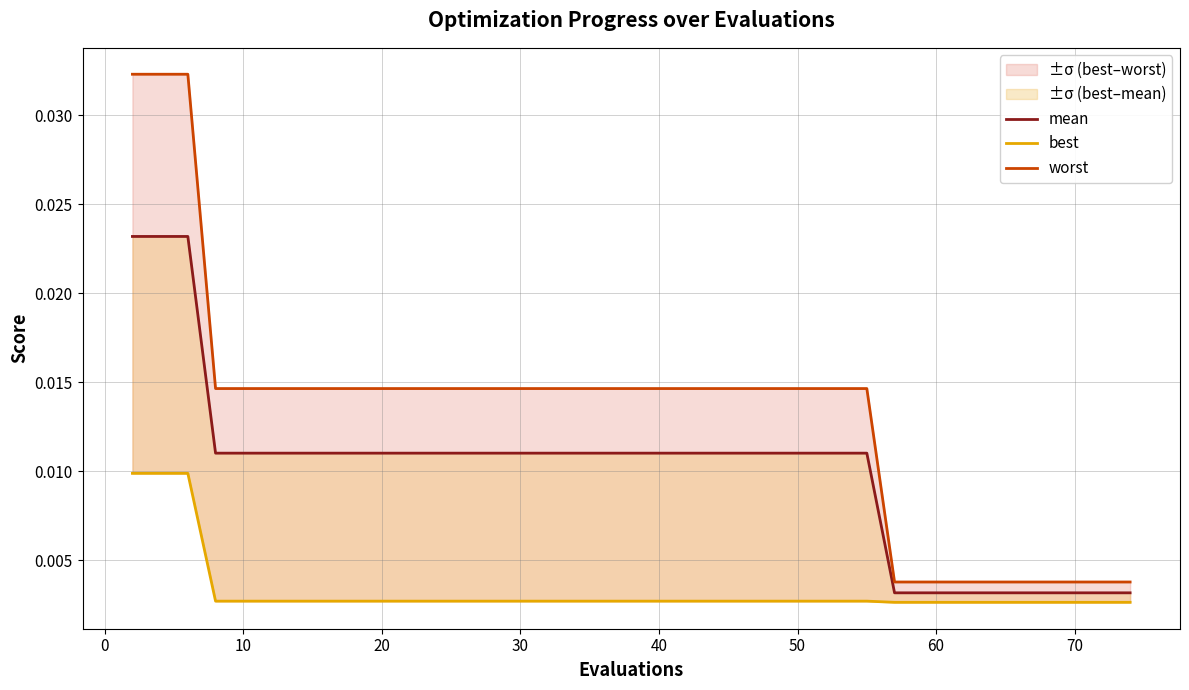

The value of best at 10 is 0.0. True or false?

True